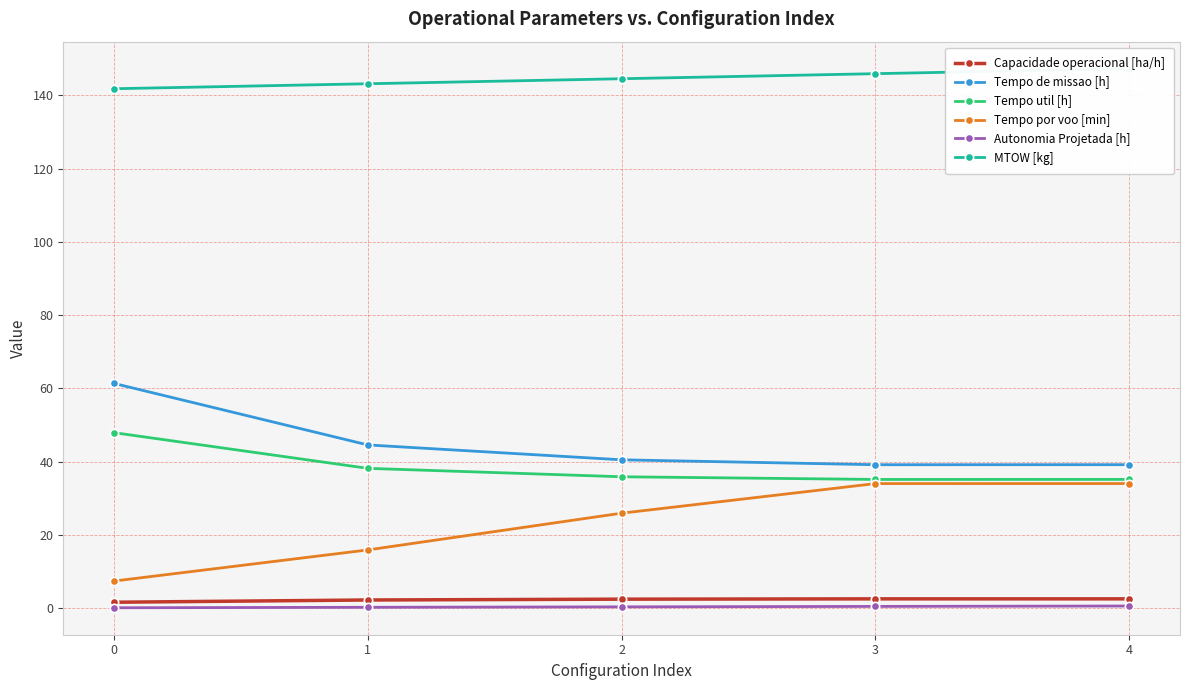

How many data points in Capacidade operacional [ha/h] are above 2?

4